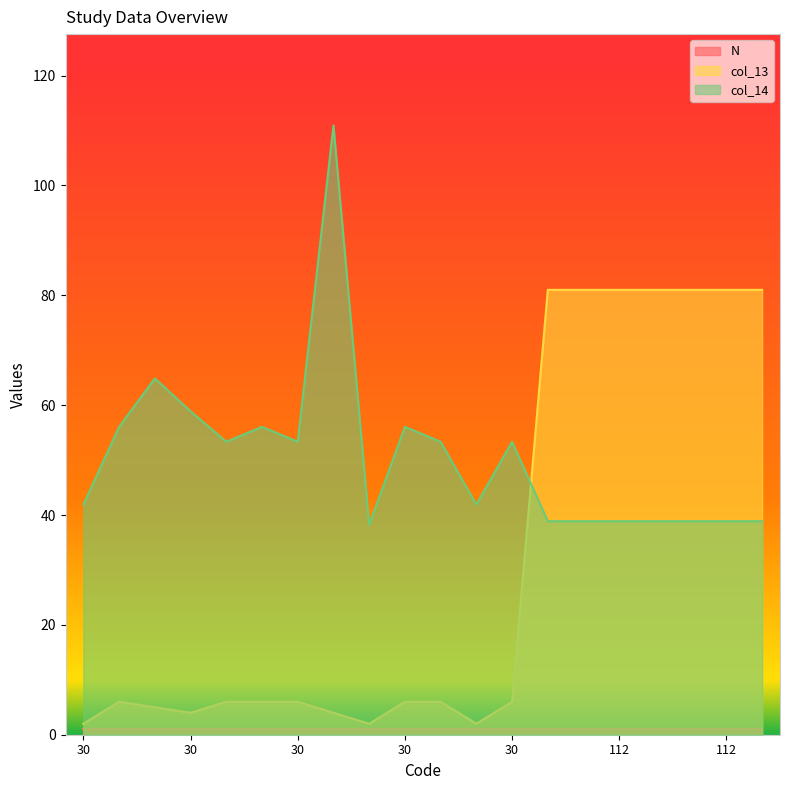

Which category has the lowest value across all series?

30